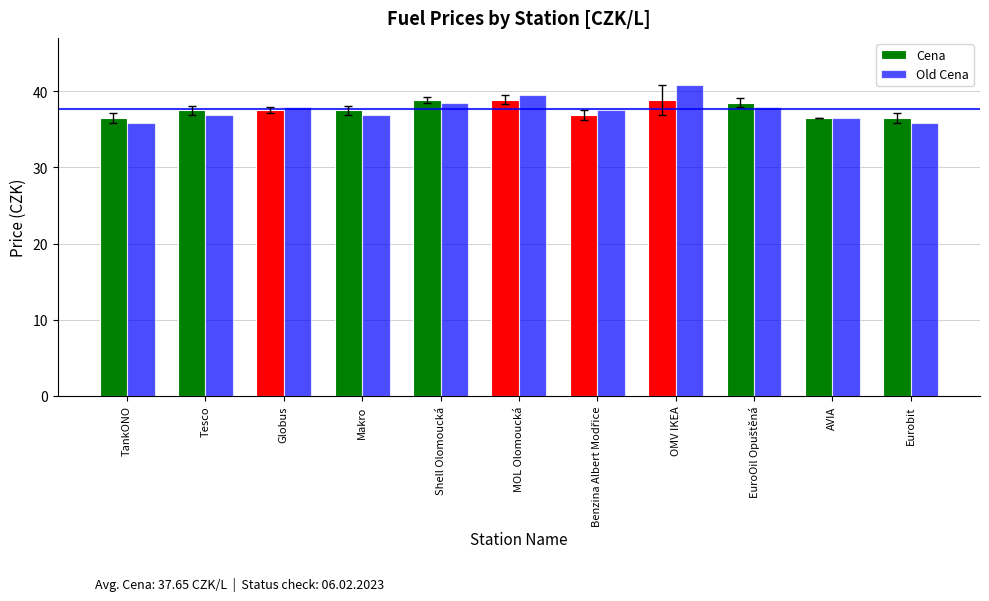

What is the label of the 6th bar from the left?

MOL Olomoucká